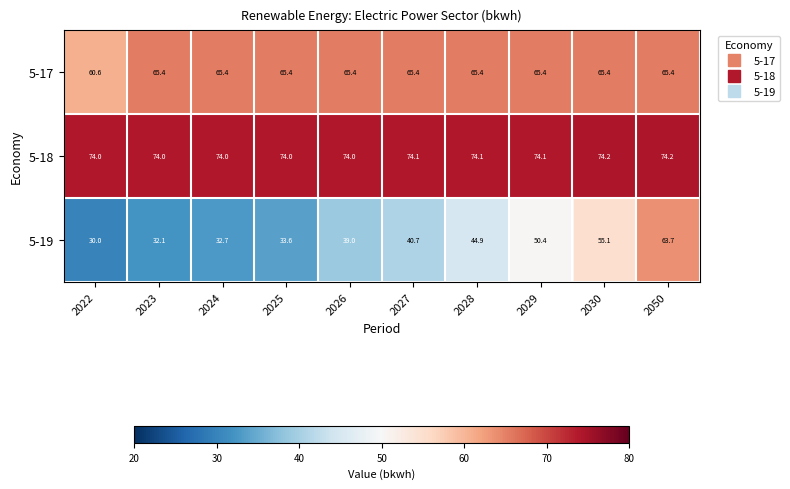

What is the difference between the highest and lowest values at 2026?

35.0